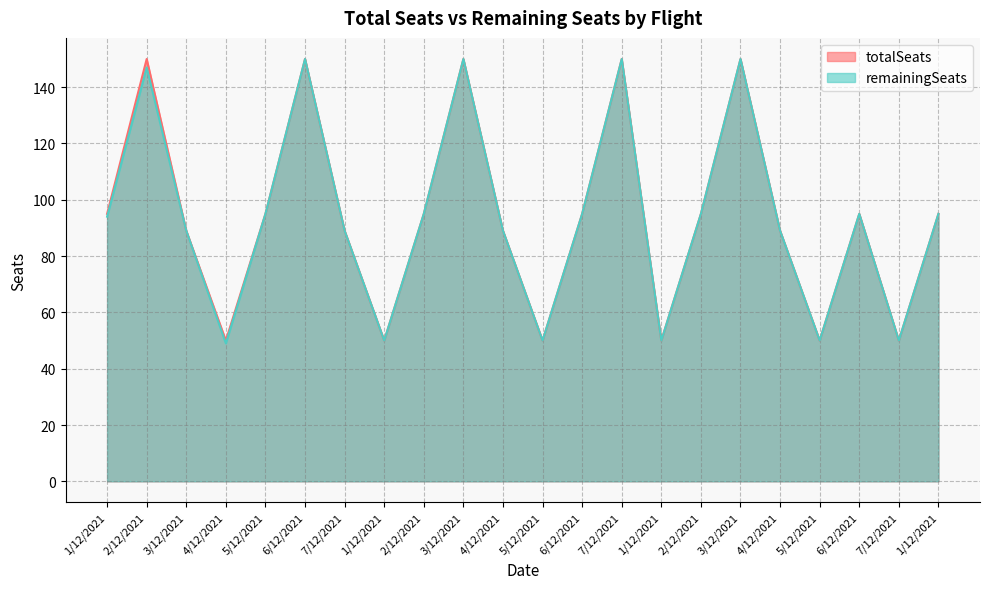

Reading left to right, list all the values displayed in this chart.

totalSeats: 95	150	89	50	95	150	89	50	95	150	89	50	95	150	50	95	150	89	50	95	50	95
remainingSeats: 94	147	89	49	95	150	89	50	95	150	89	50	95	150	50	95	150	89	50	95	50	95